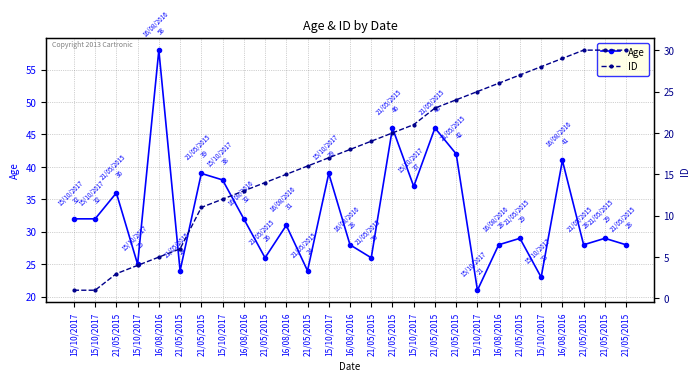

Between 21/05/2015 and 21/05/2015, which is larger?

21/05/2015